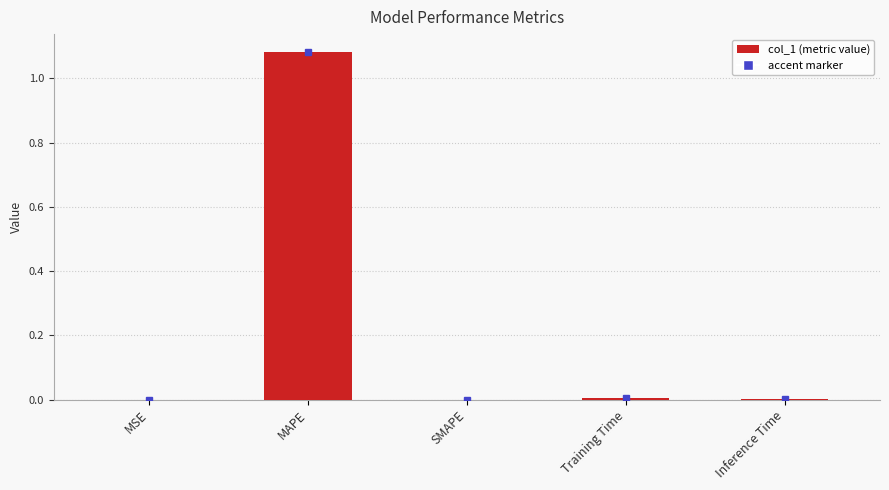

Between Training Time and MAPE, which is larger?

MAPE